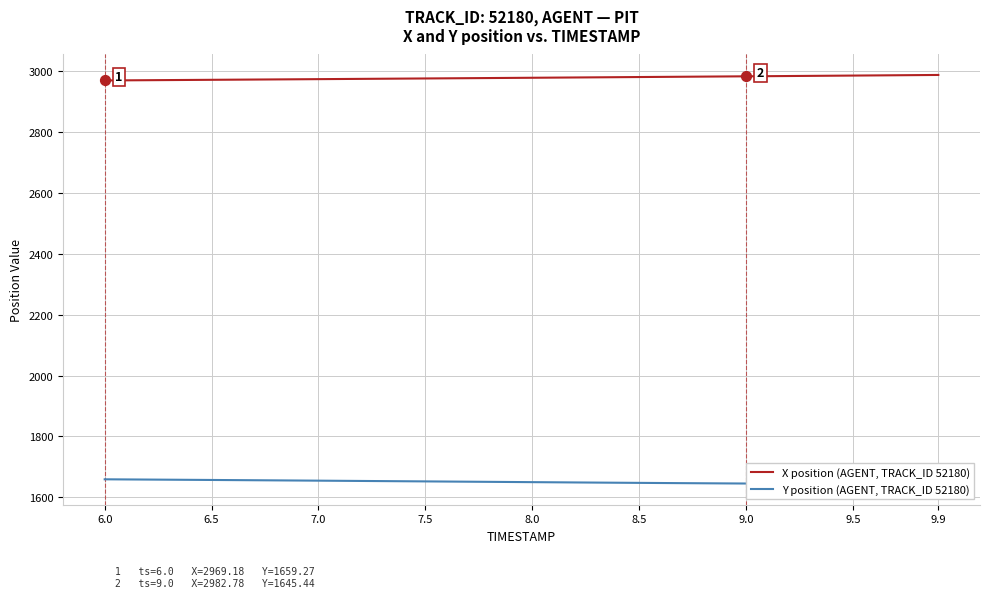

What is the maximum value for X position (AGENT, TRACK_ID 52180)?

2987.2